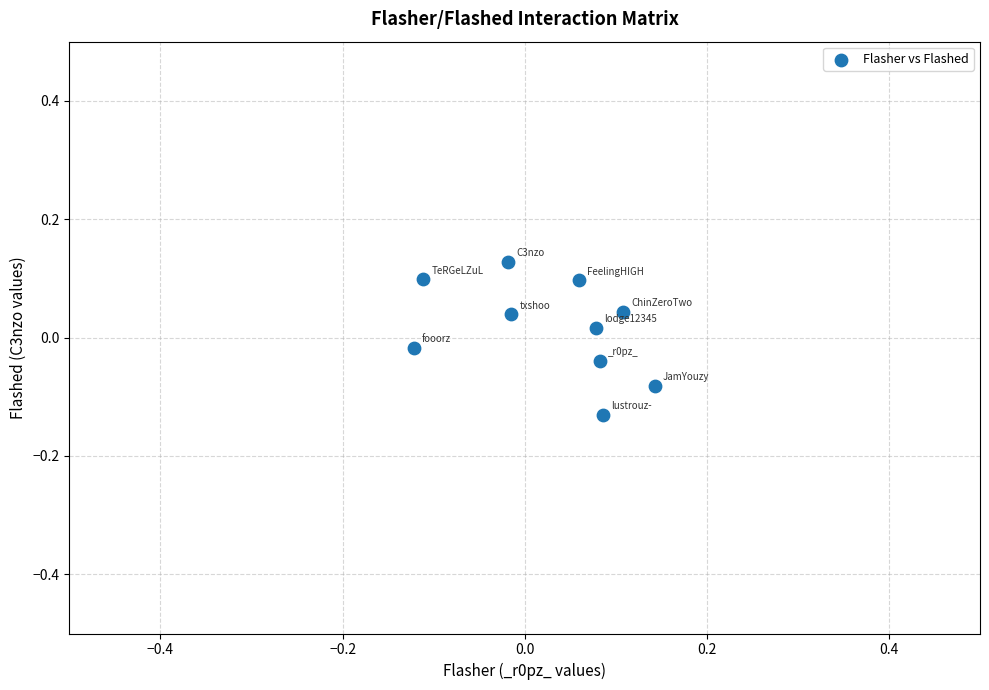

What is the range of Y values (max minus min)?

0.3